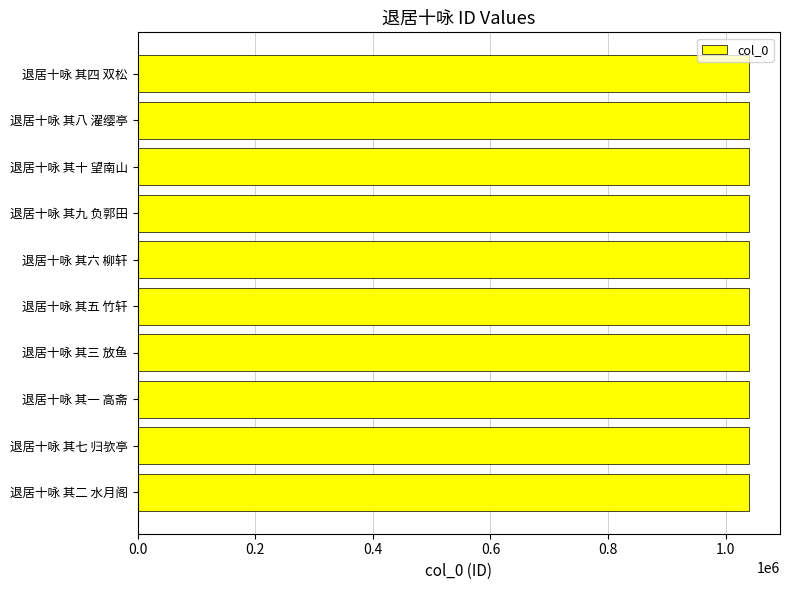

How many values are below 1040451?

5